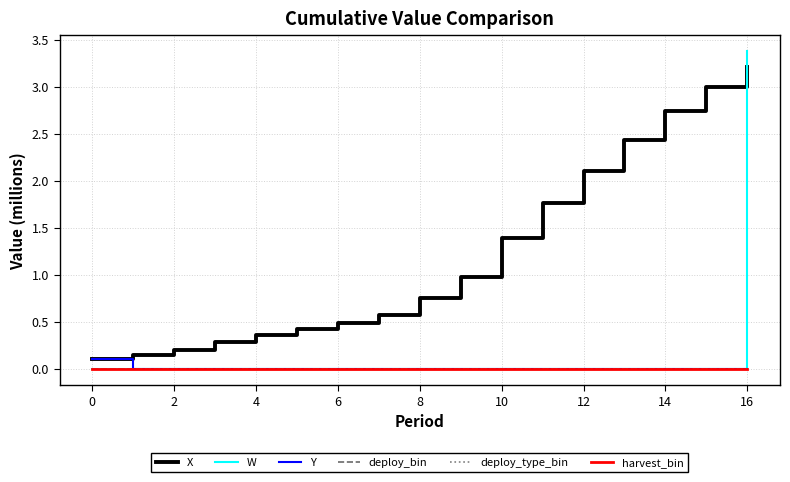

Which series has the widest spread of values?

W